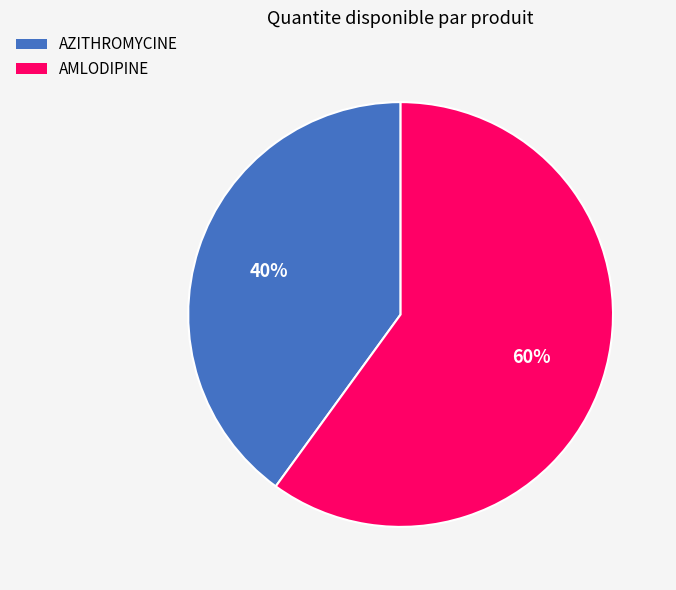

To the nearest percent, what is the combined percentage of AZITHROMYCINE and AMLODIPINE?

100%